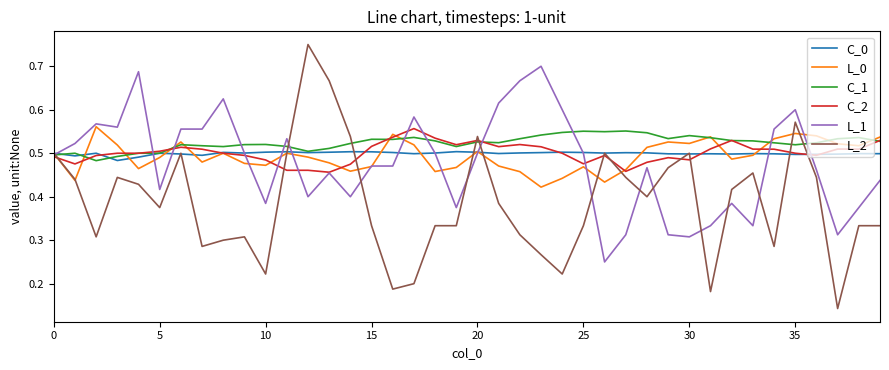

Which series has the largest range (max minus min)?

L_2